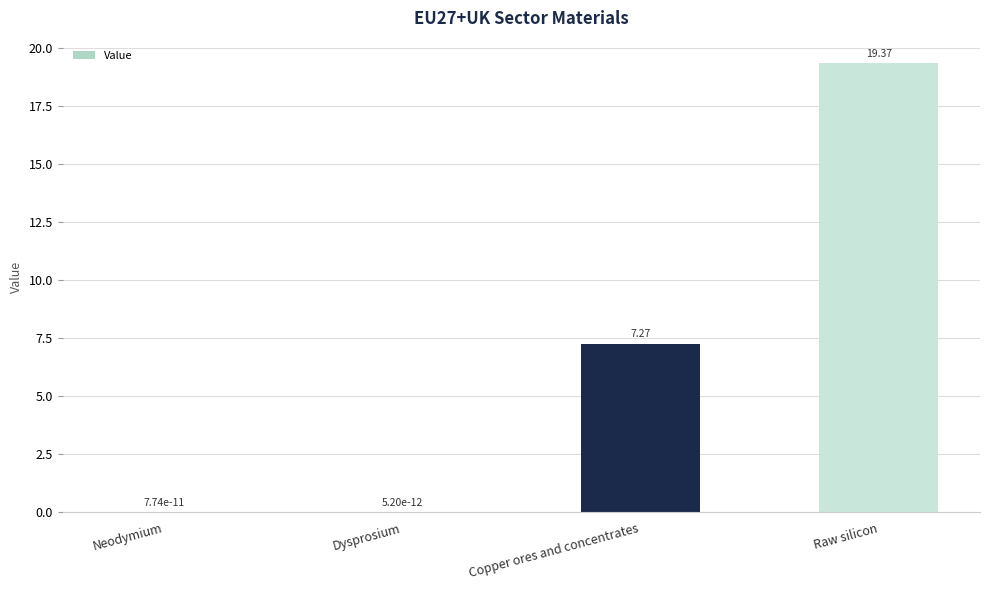

Which category has the highest value across all series?

Raw silicon